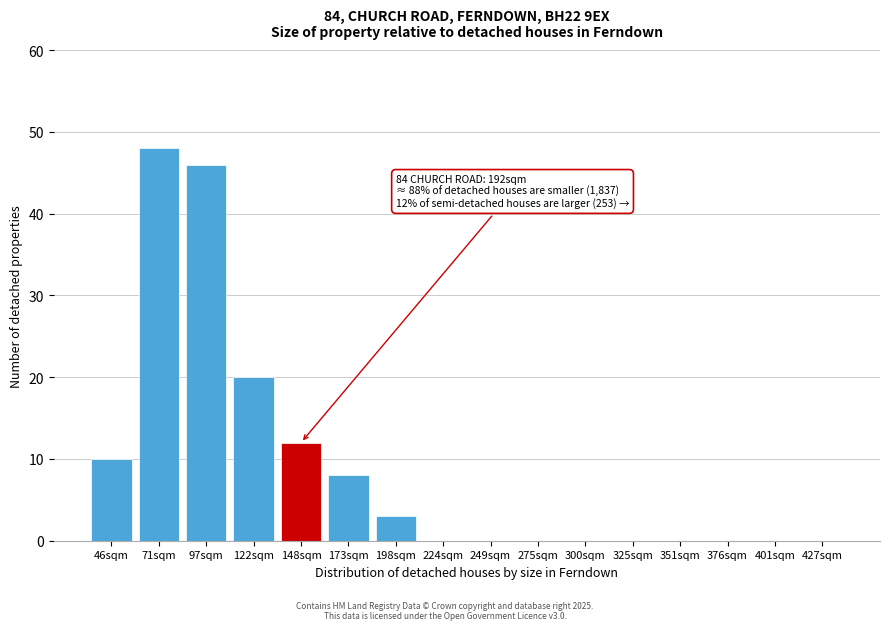

Reading right to left, extract all data points from this chart.

427sqm=0	401sqm=0	376sqm=0	351sqm=0	325sqm=0	300sqm=0	275sqm=0	249sqm=0	224sqm=0	198sqm=3	173sqm=8	148sqm=12	122sqm=20	97sqm=46	71sqm=48	46sqm=10